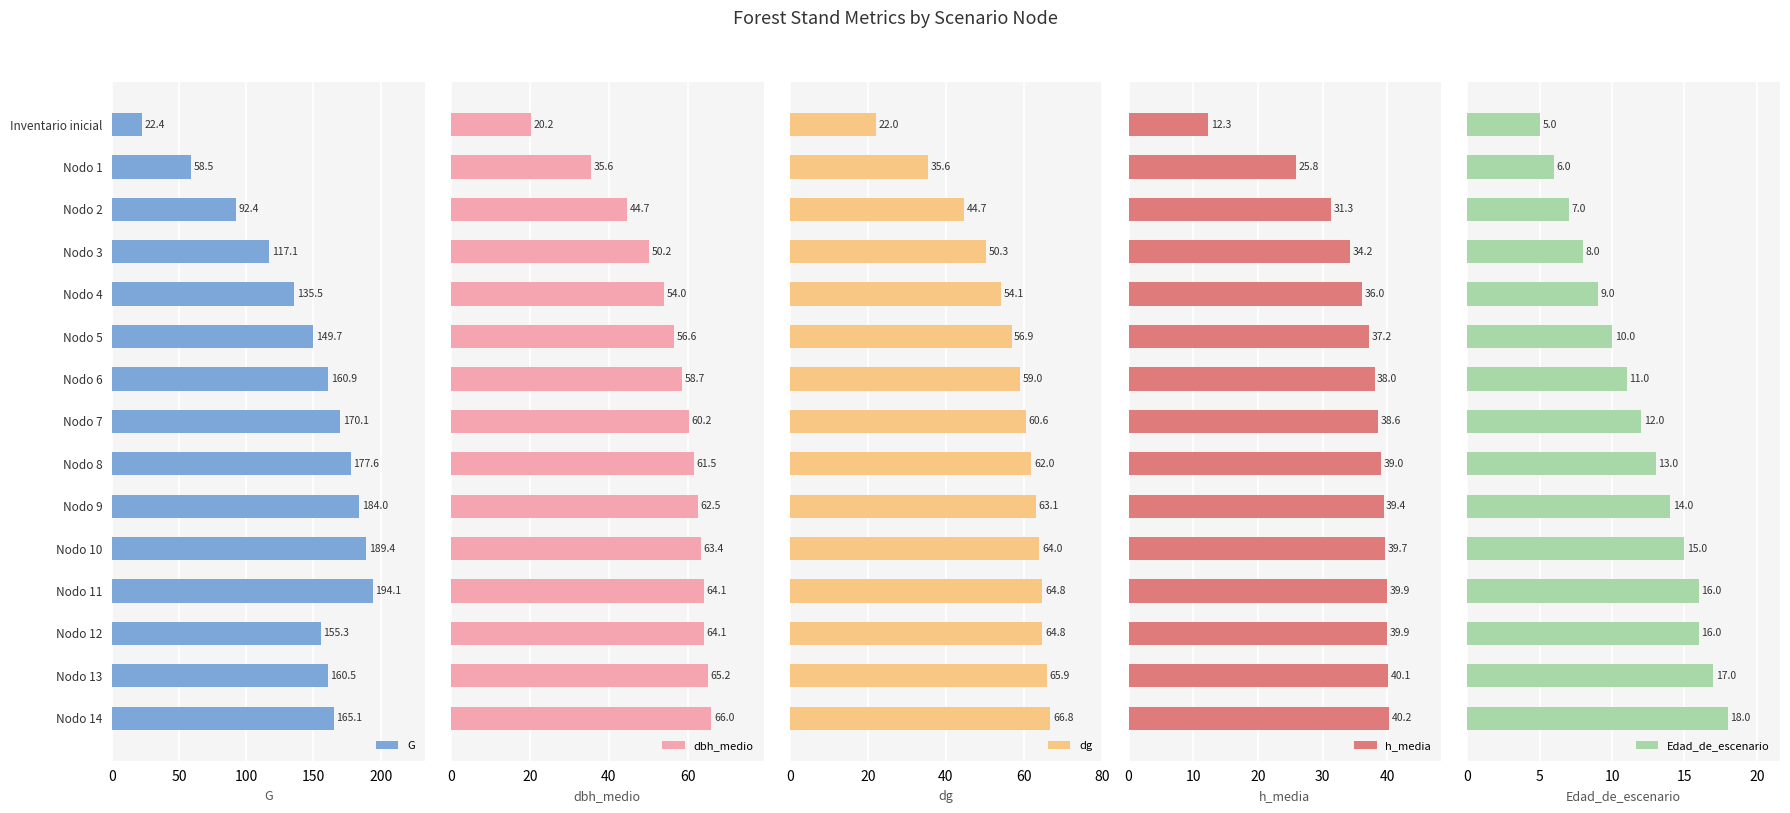

What are all the series names shown in the legend?

G, dbh_medio, dg, h_media, Edad_de_escenario